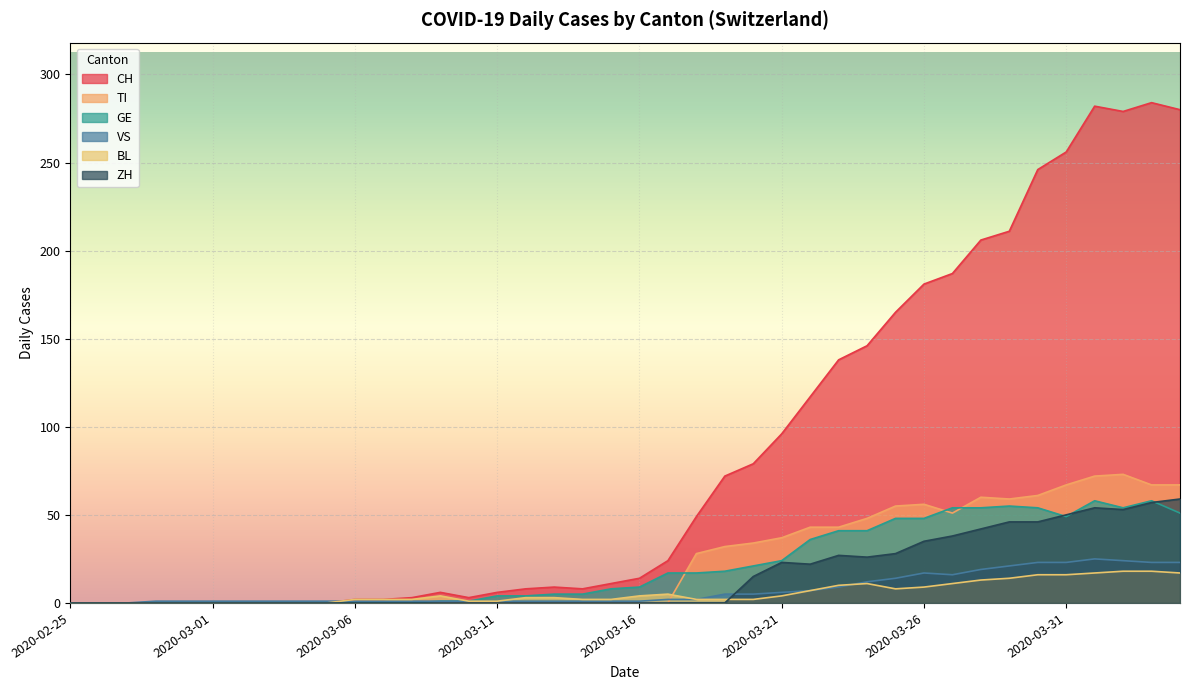

True or false: BL and GE cross at least once.

False